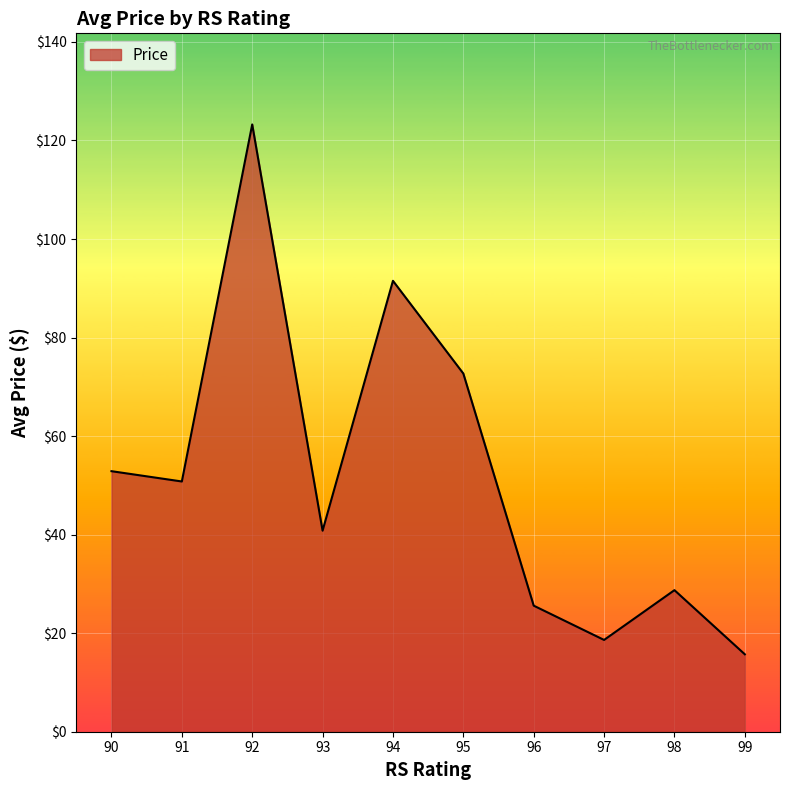

Read the value at 96.

25.6